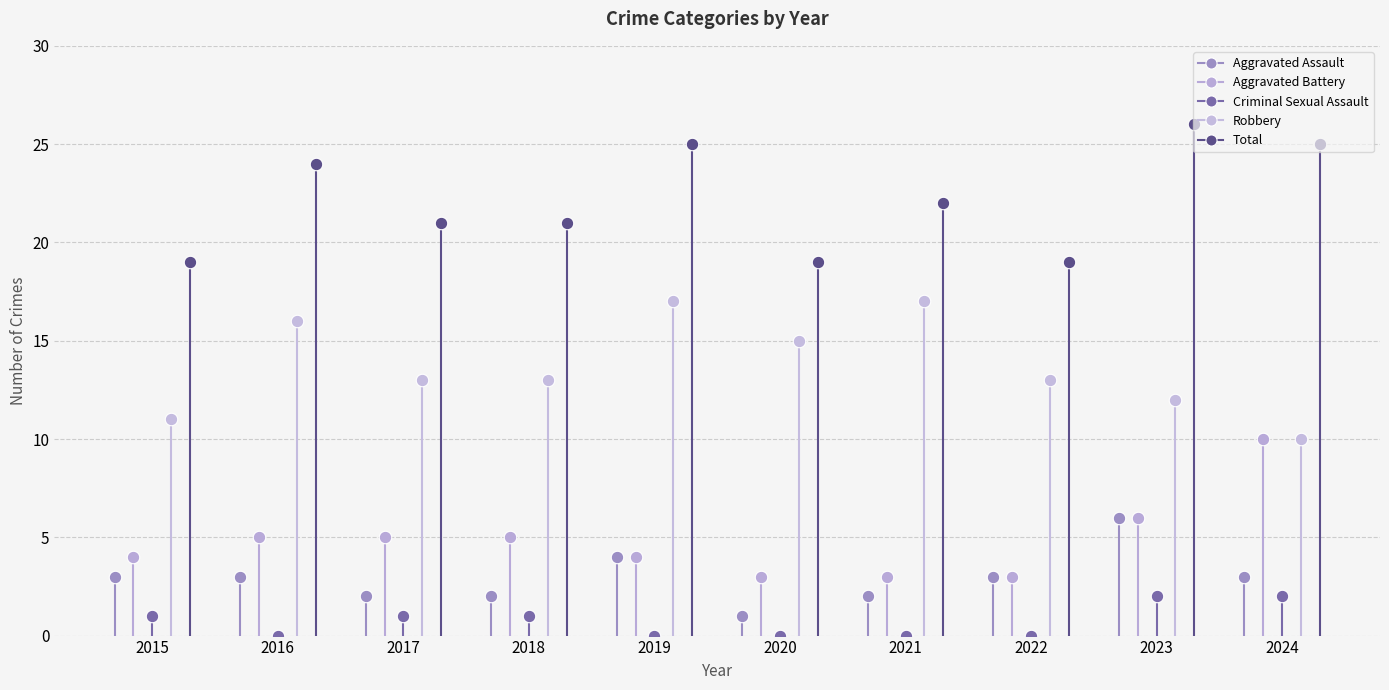

What are all the series names shown in the legend?

Aggravated Assault, Aggravated Battery, Criminal Sexual Assault, Robbery, Total